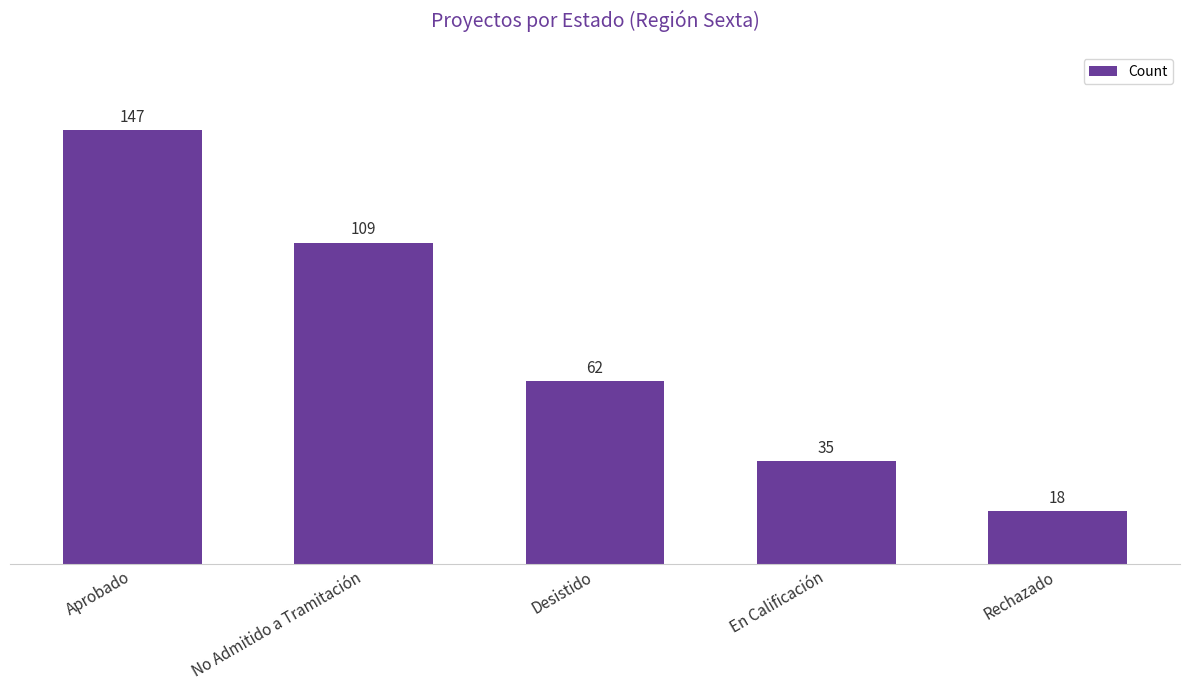

Which category has the lowest value across all series?

Rechazado